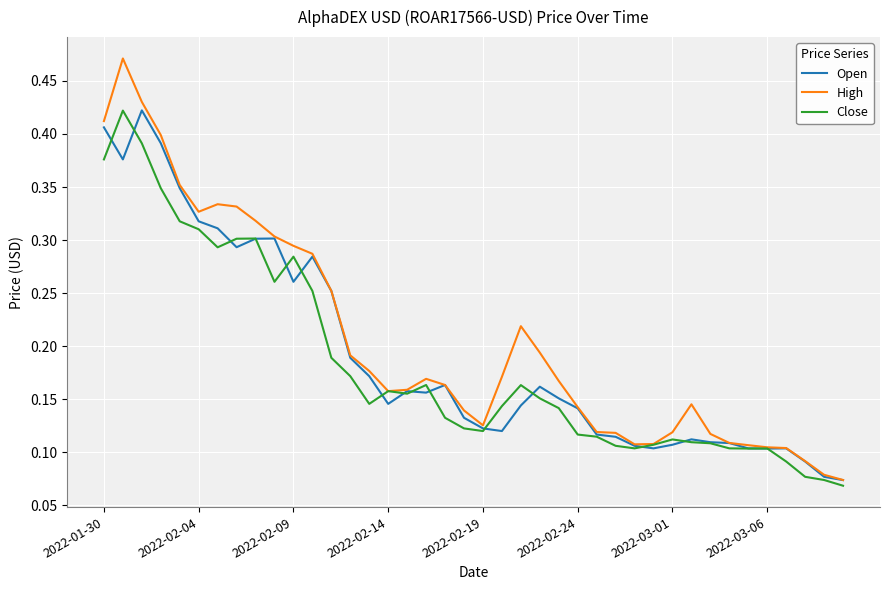

True or false: Open has more than 2 interior local peaks.

True